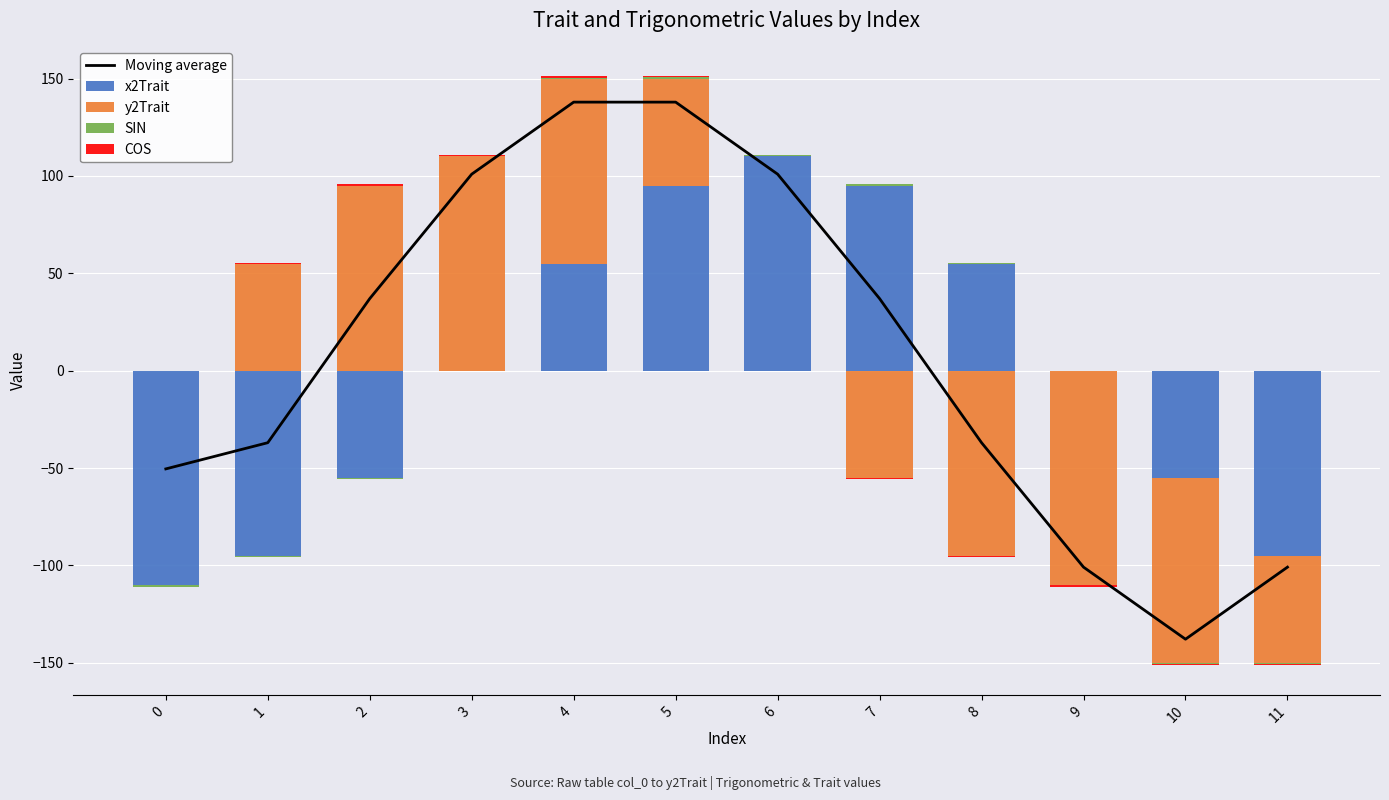

What are all the series names shown in the legend?

Moving average, x2Trait, y2Trait, SIN, COS